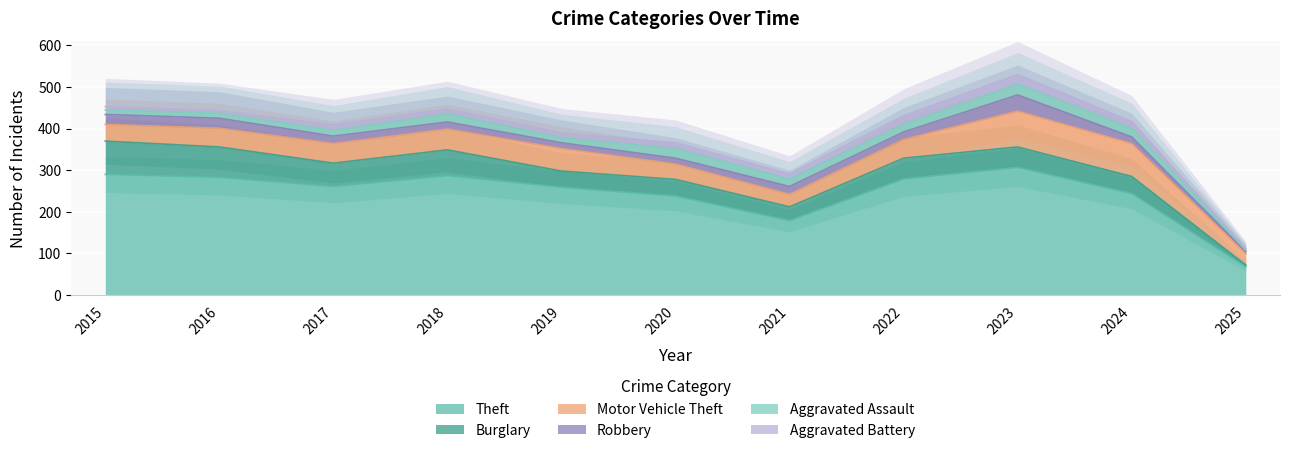

True or false: Theft has more than 2 interior local peaks.

False